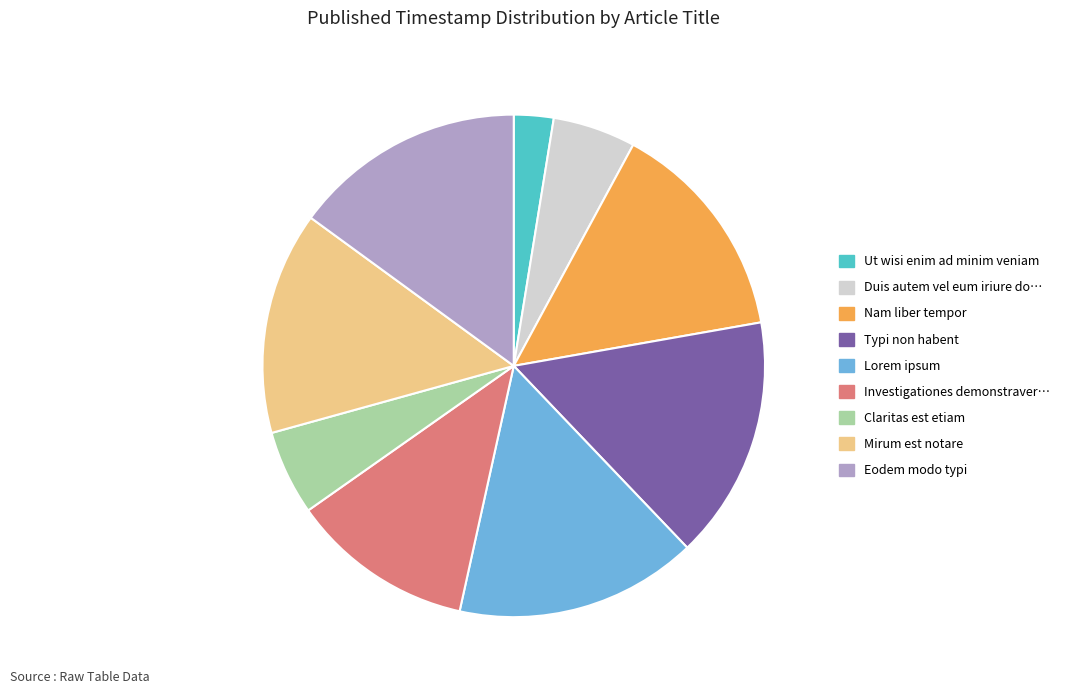

How many segments does this pie chart have?

9